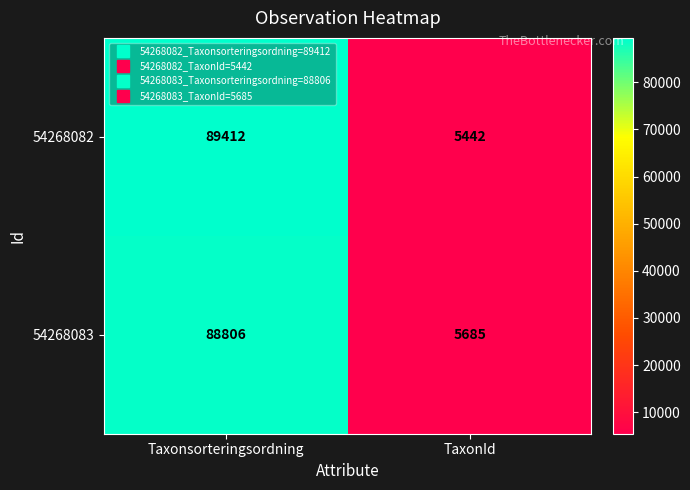

Rank the series by their maximum value, from highest to lowest.

54268082, 54268083